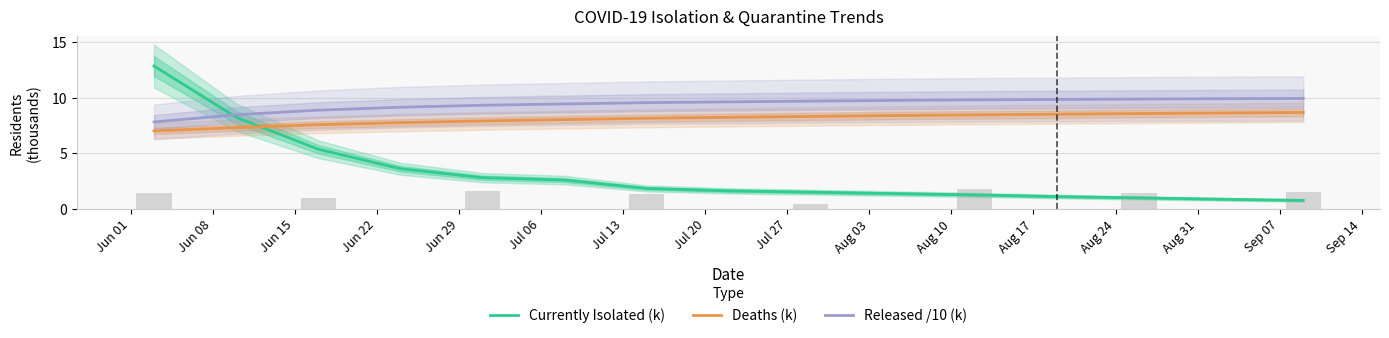

The value of Released /10 (k) at Jul 13 is 9.6. True or false?

True